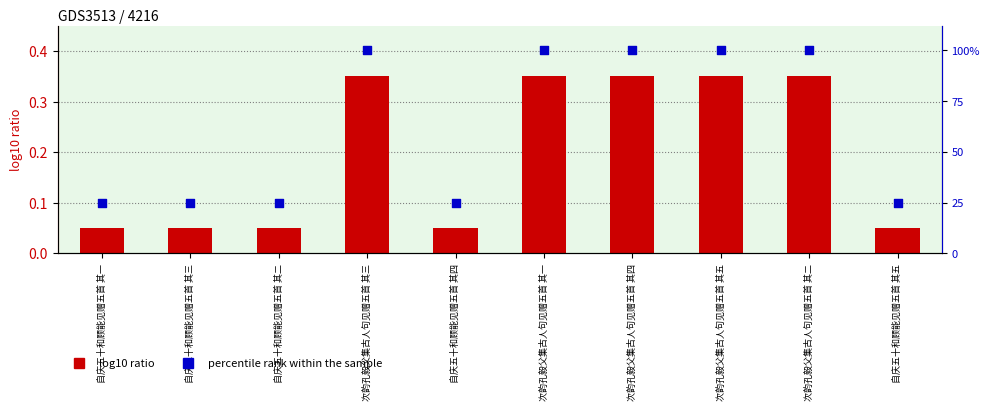

At how many categories does at least one series exceed 99?

5